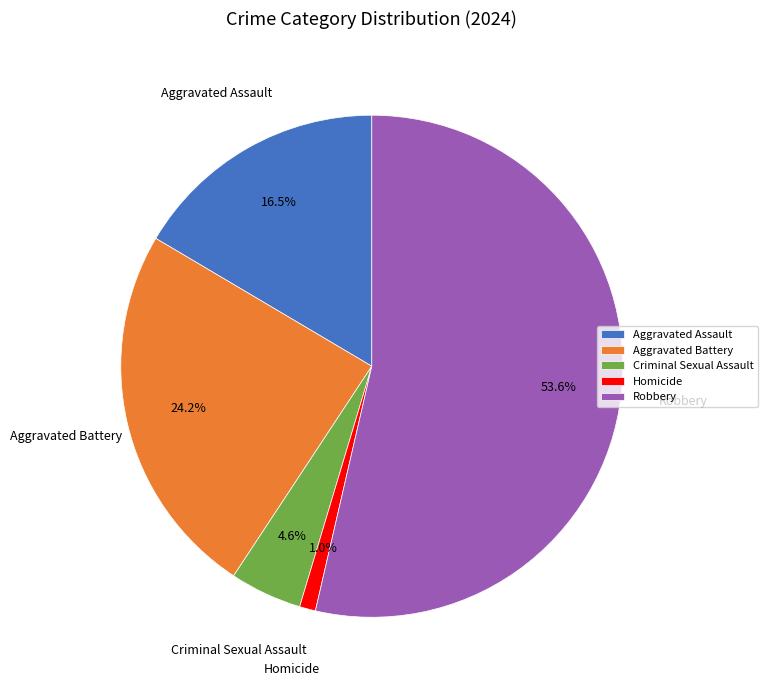

Does Homicide account for over 50% of the chart?

No